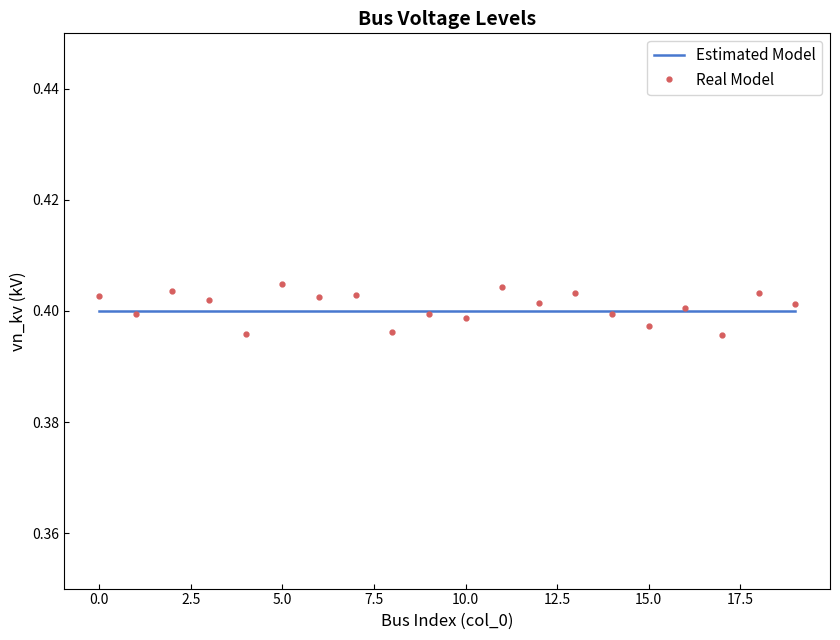

List the series in order of their peak value, highest first.

Real Model, Estimated Model